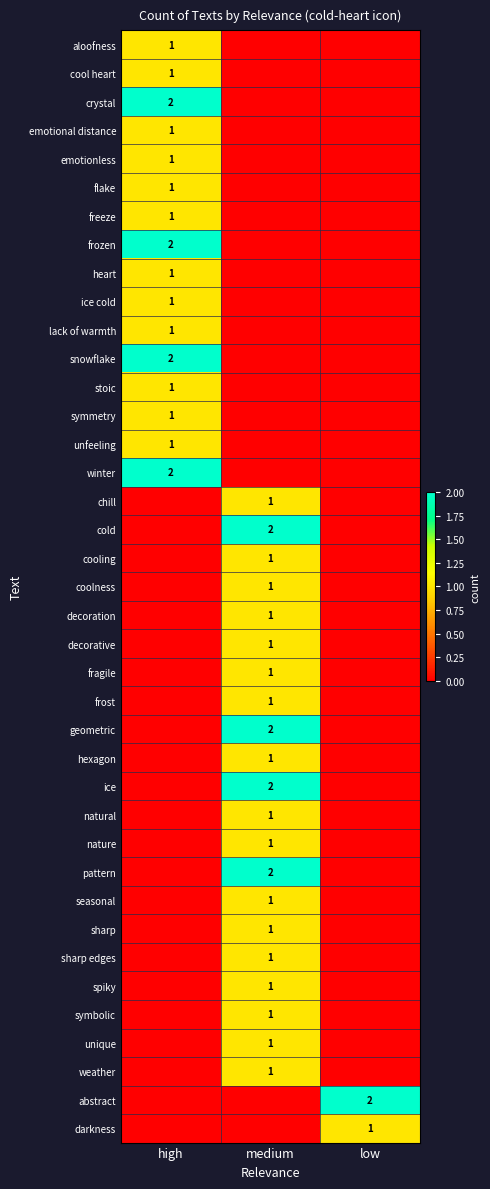

What is the greatest value displayed?

2